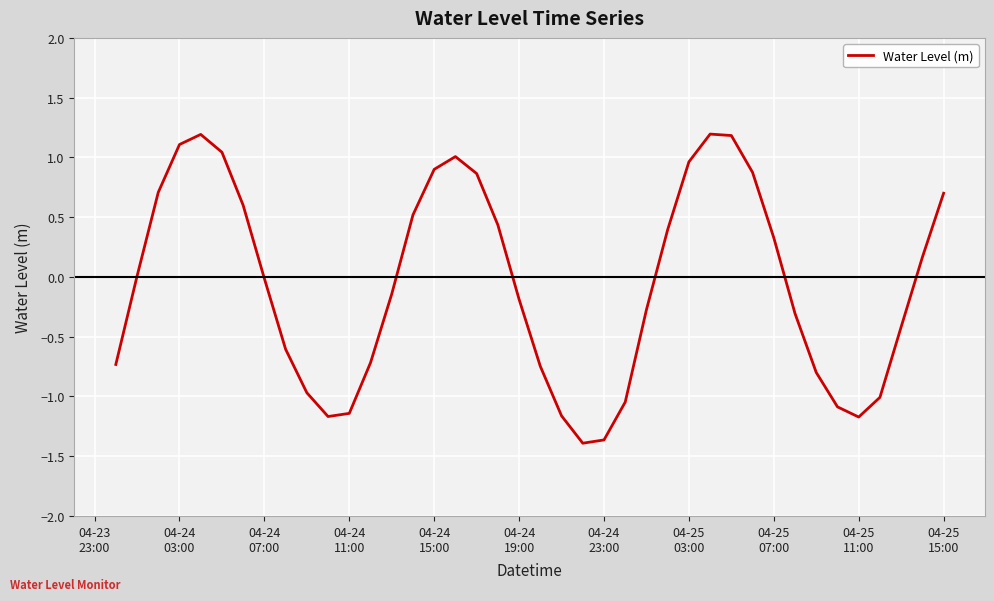

What is the difference between the maximum and minimum values?

2.6